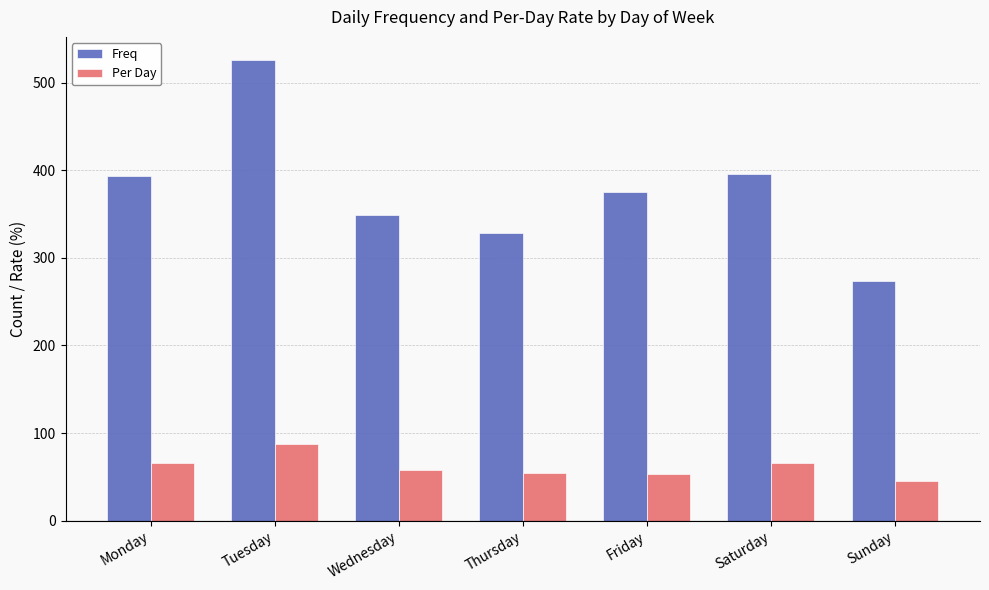

List the series in order of their peak value, lowest first.

Per Day, Freq